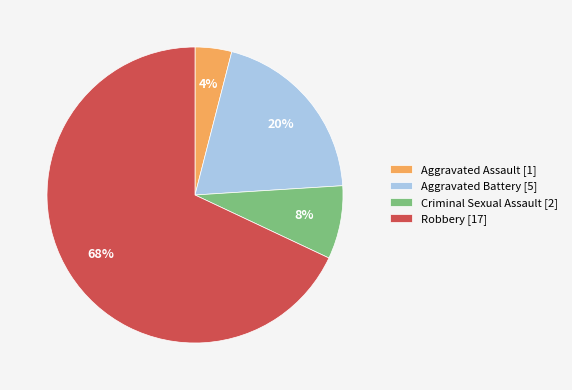

Which slice is the largest?

Robbery